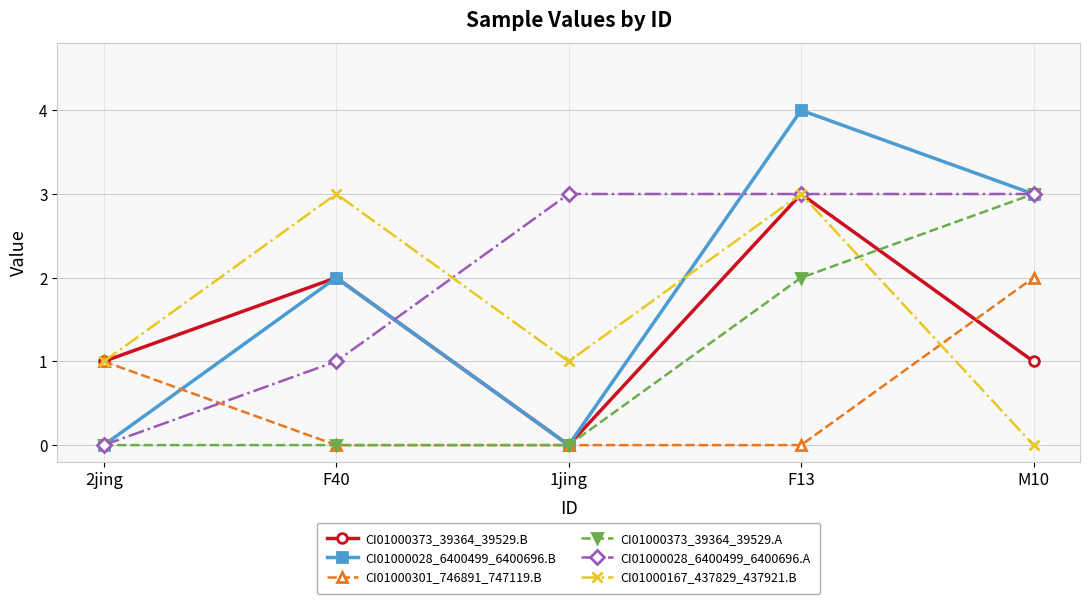

How many lines are shown in the chart?

6